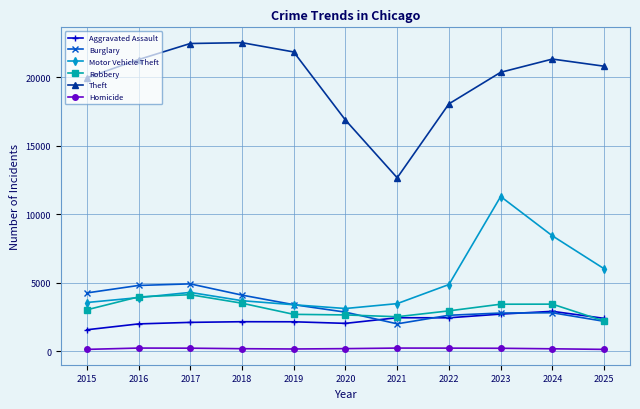

What is the minimum value for Robbery?

2212